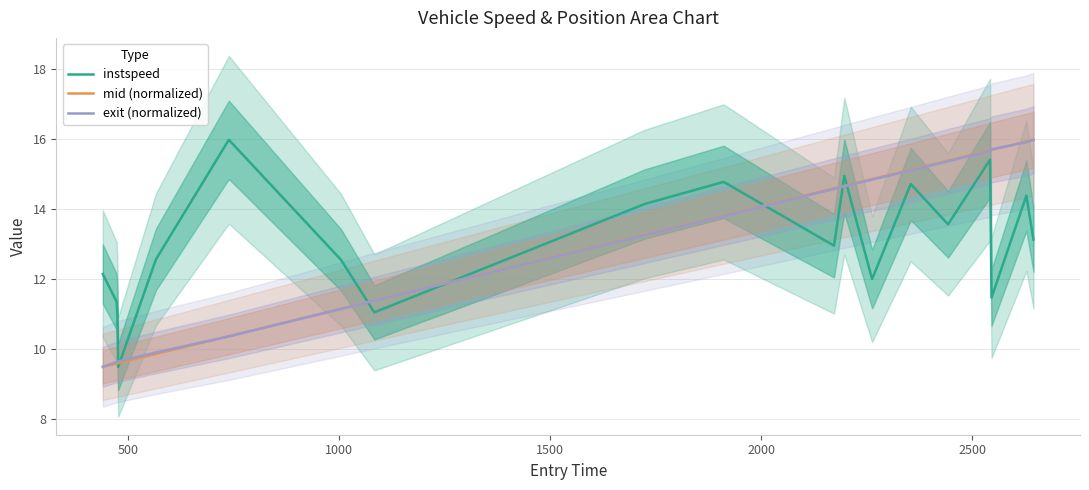

Which series has the widest spread of values?

instspeed